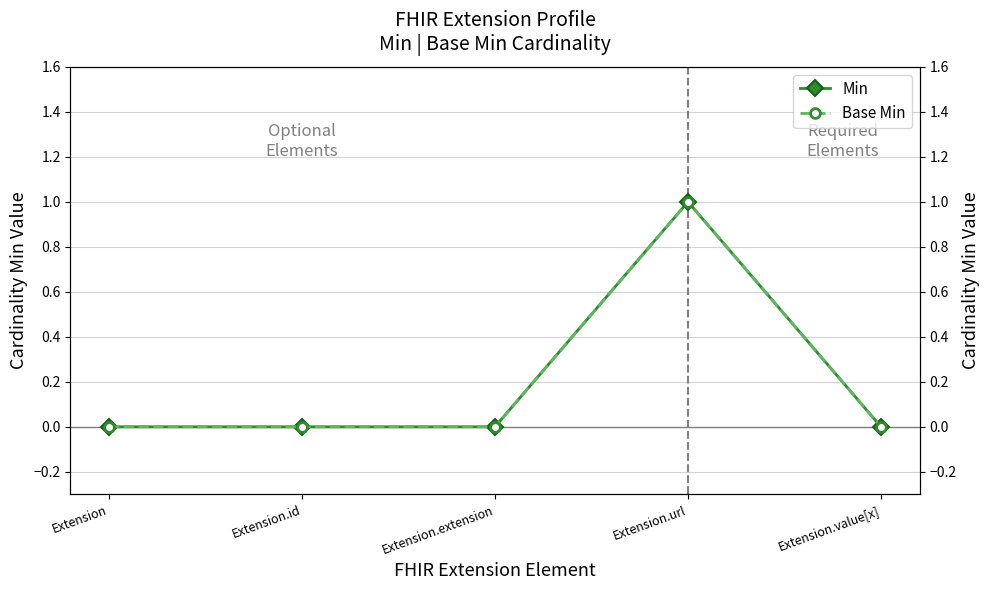

How many interior local peaks does the Base Min series have?

1